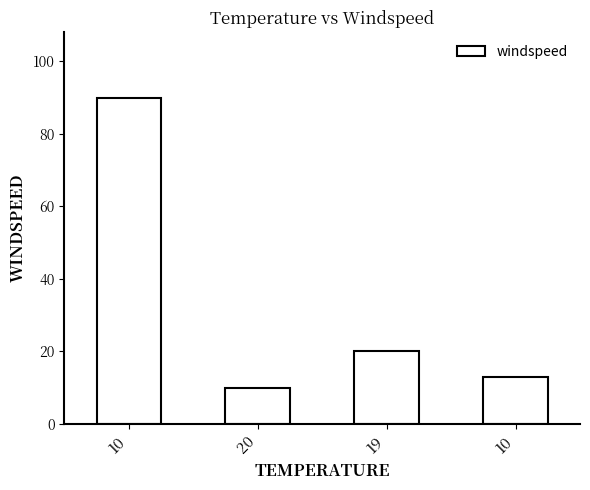

Are the bars horizontal?

No